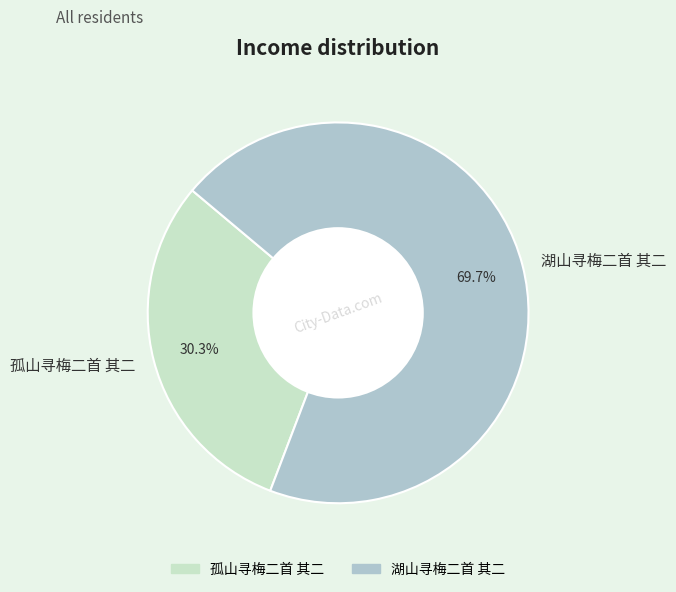

What percentage is the 湖山寻梅二首 其二 slice, to the nearest percent?

70%